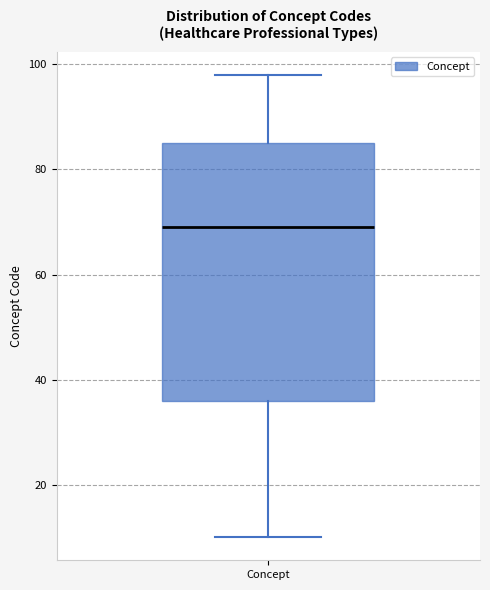

Read this box plot against the y-axis: the position of the median line, the range covered by the box, and the ends of both whiskers. The values are not printed on the chart, so give them approximately, as read against the axis.

median 70, box 36 to 86, whiskers 10 to 98